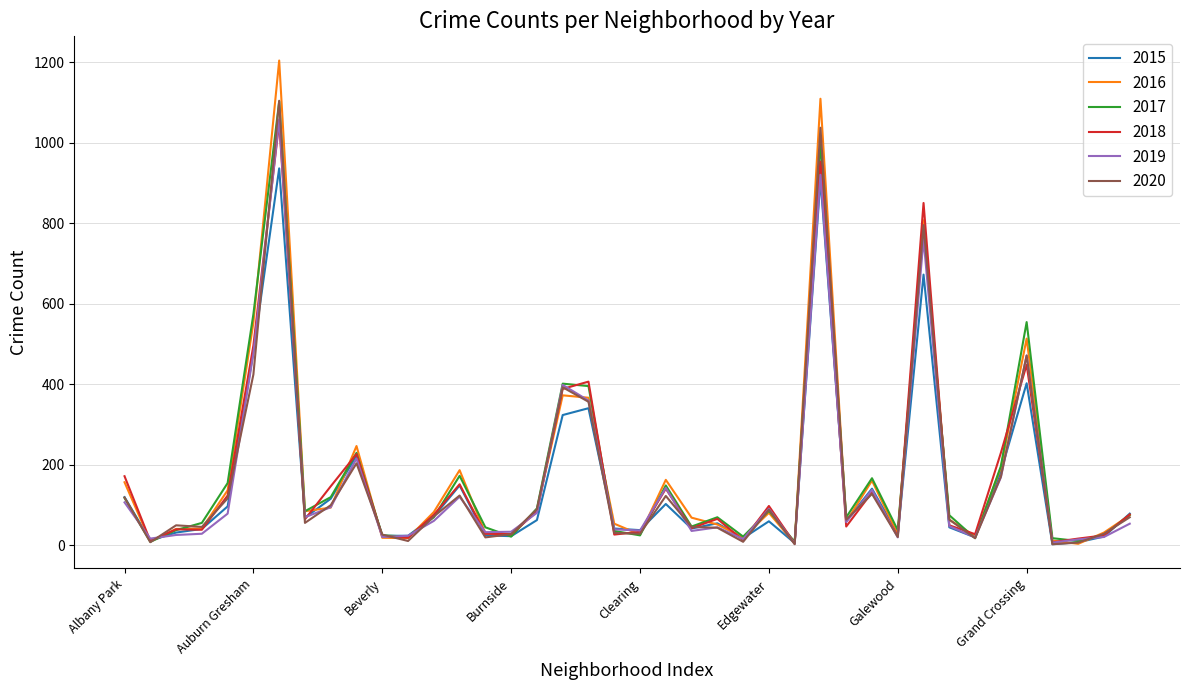

Which series has the widest spread of values?

2016